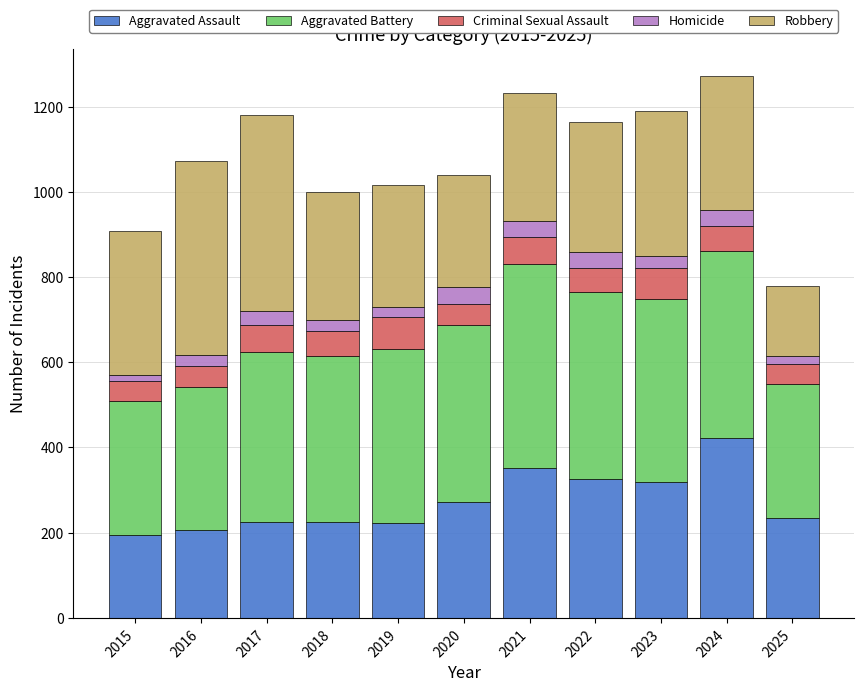

Is it true that Aggravated Assault equals 82 at 2015?

False